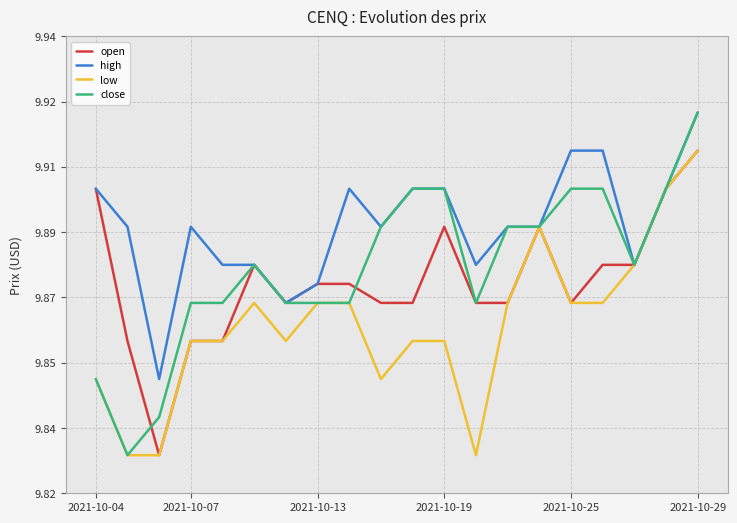

Rank the series by their average value, from lowest to highest.

low, open, close, high